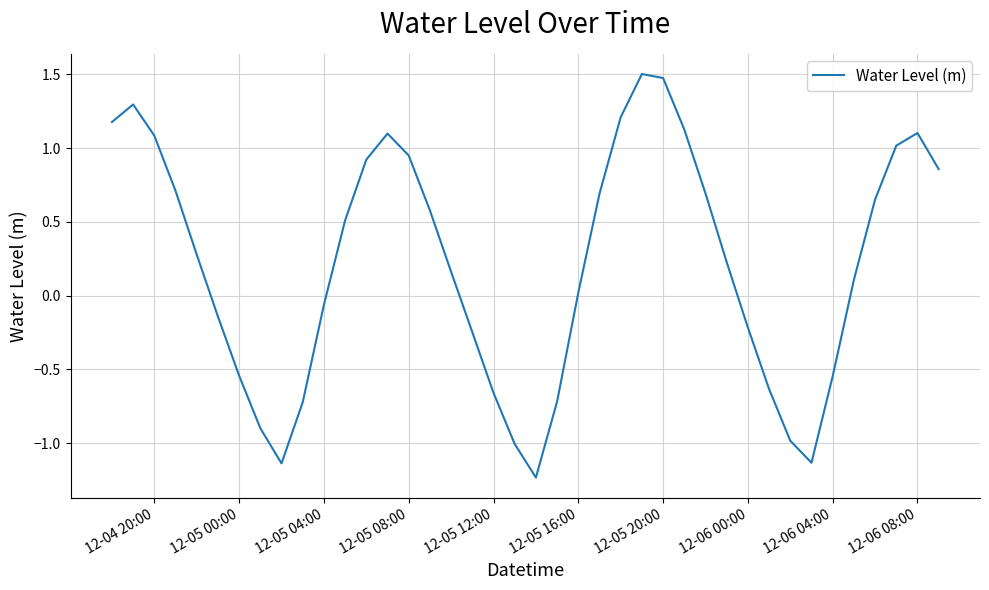

How many negative values are there?

16